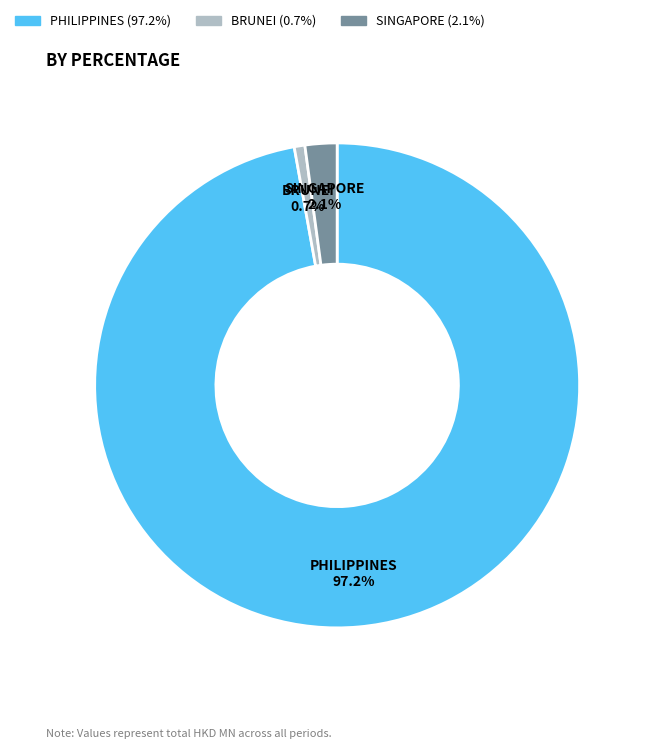

Which has a higher value, SINGAPORE or BRUNEI?

SINGAPORE